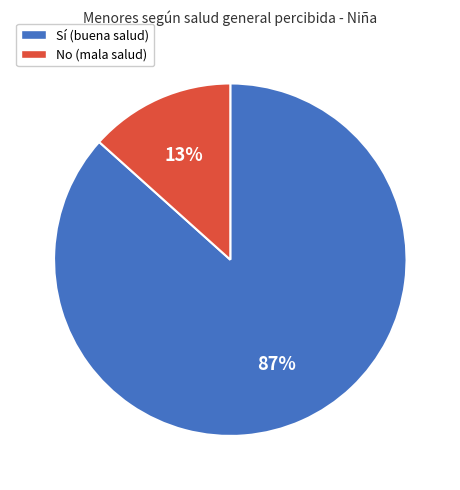

Is No the majority of the pie?

No